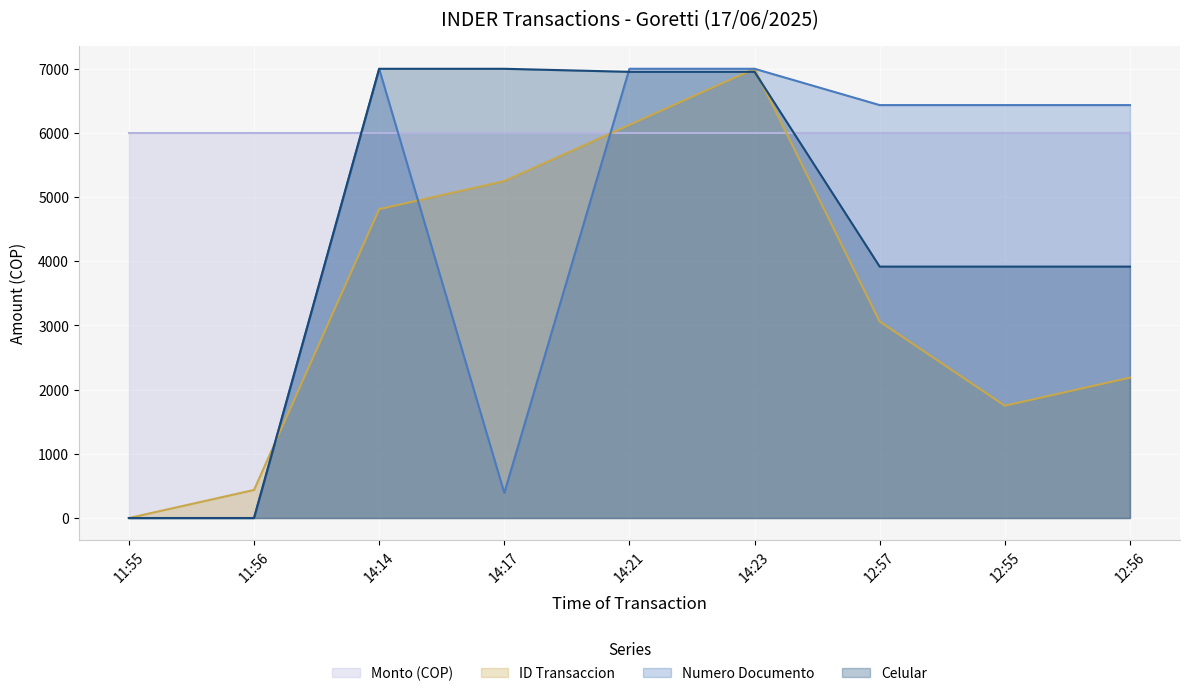

True or false: Celular has more than 1 interior local peaks.

False